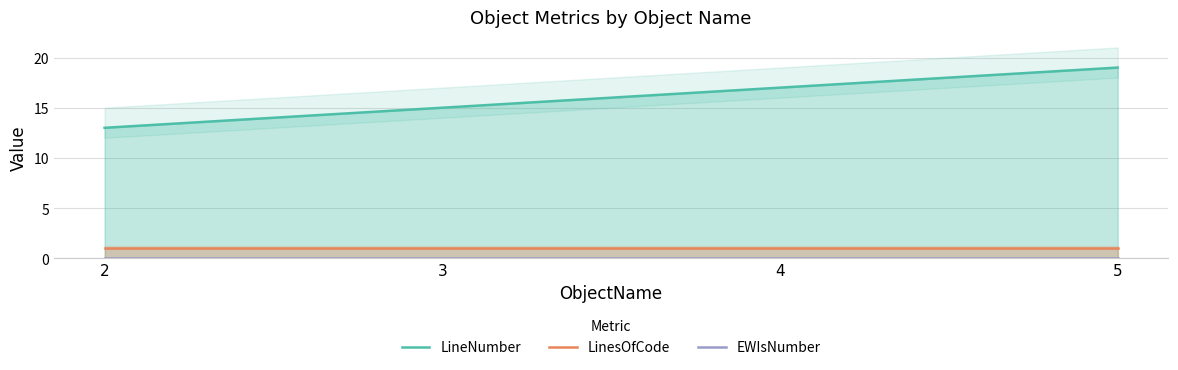

Does the chart have visible grid lines?

Yes